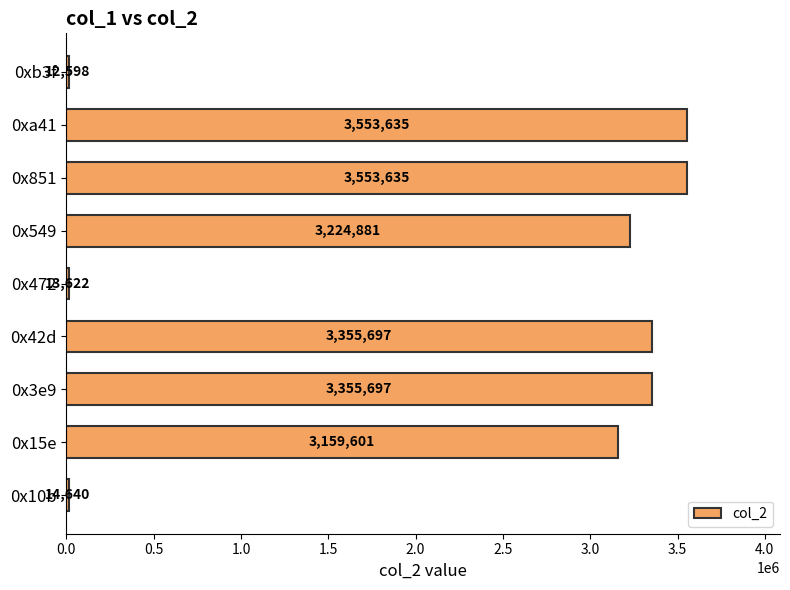

Reading top to bottom, transcribe all the data shown in this chart.

0xb3f=12598	0xa41=3553635	0x851=3553635	0x549=3224881	0x472=13622	0x42d=3355697	0x3e9=3355697	0x15e=3159601	0x10b=14640